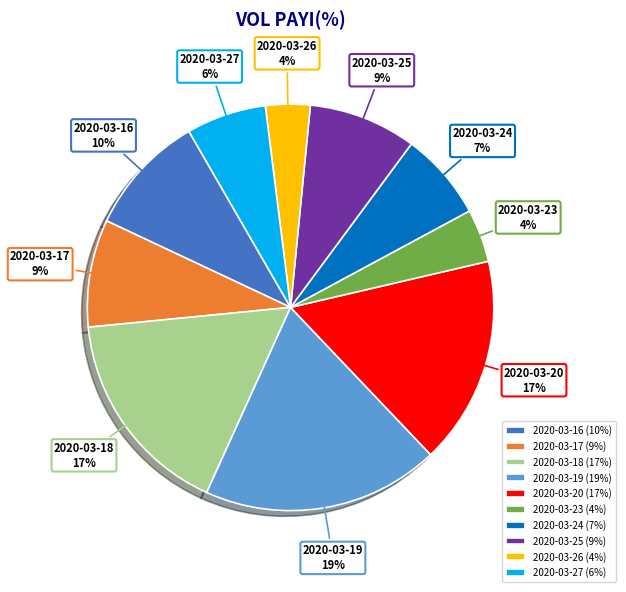

To the nearest percent, what is the difference between the largest and smallest slice percentages?

15%